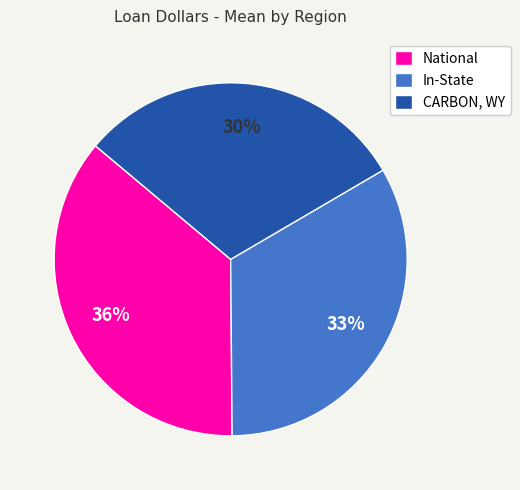

Is the sum of CARBON, WY and National greater than half?

Yes